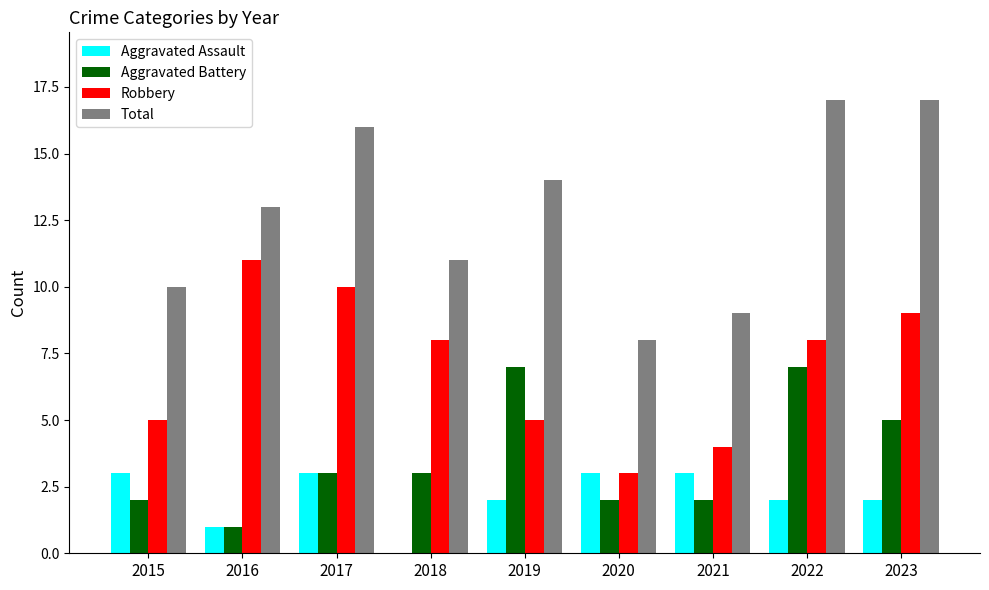

Which series has the largest total across all categories?

Total